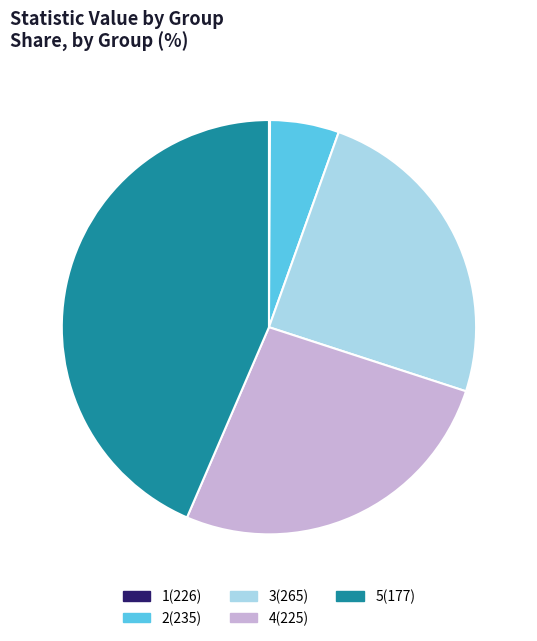

Which slice is the largest?

5(177)